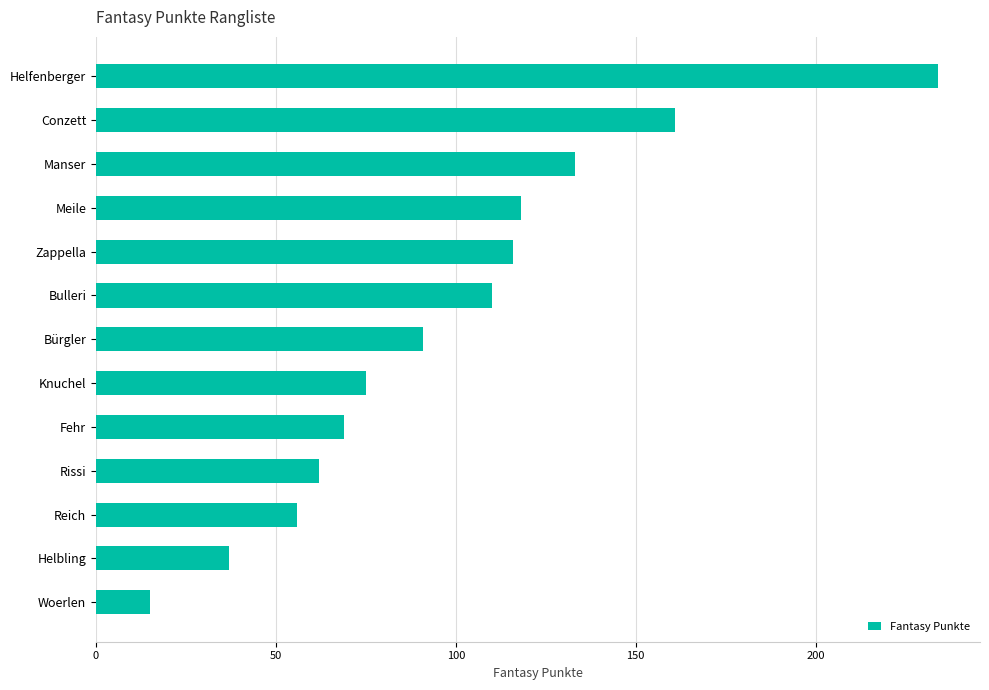

Rank the categories by value from highest to lowest.

Helfenberger, Conzett, Manser, Meile, Zappella, Bulleri, Bürgler, Knuchel, Fehr, Rissi, Reich, Helbling, Woerlen